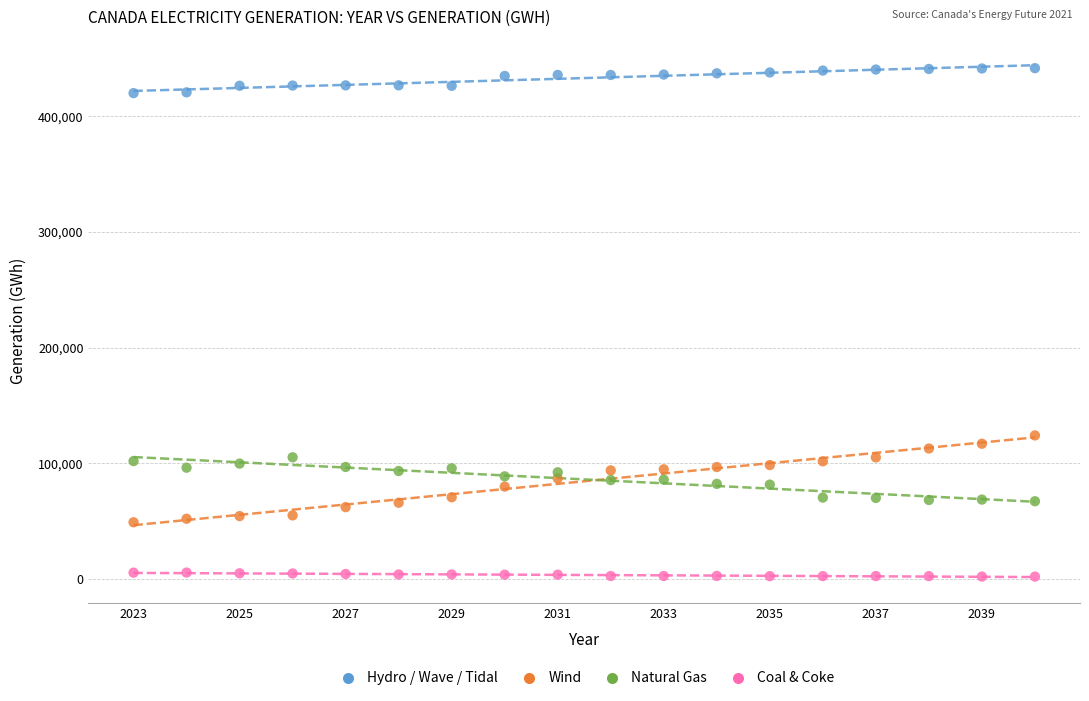

Across all data points, what is the range of X values (max minus min)?

17.0